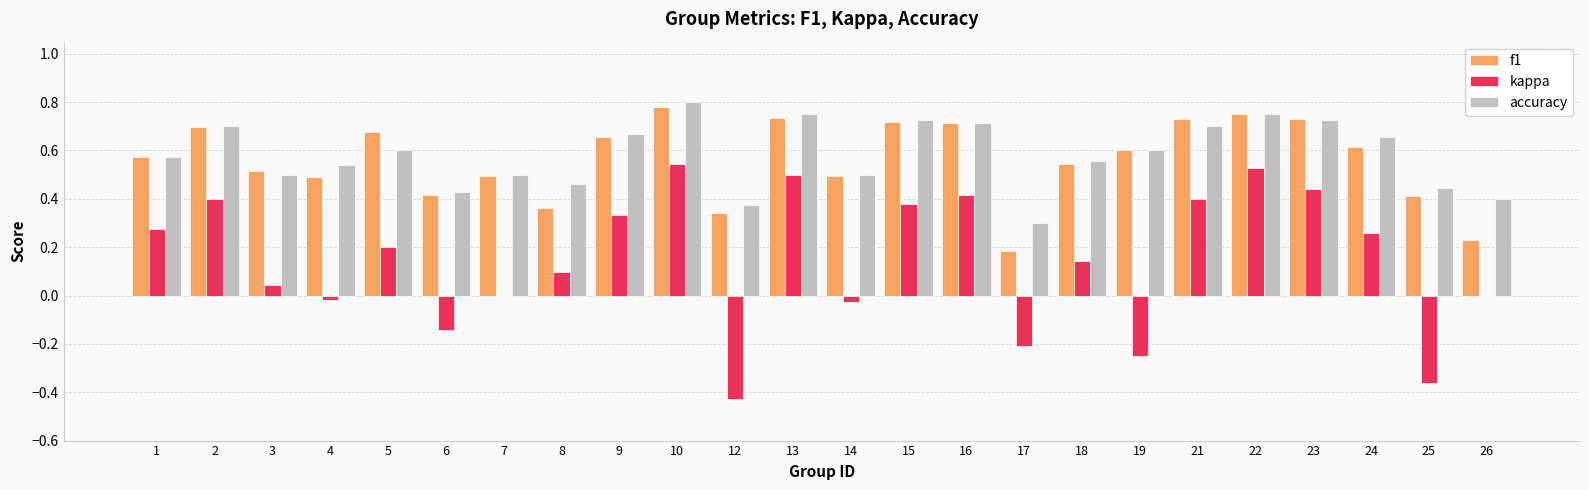

Are the bars horizontal?

No